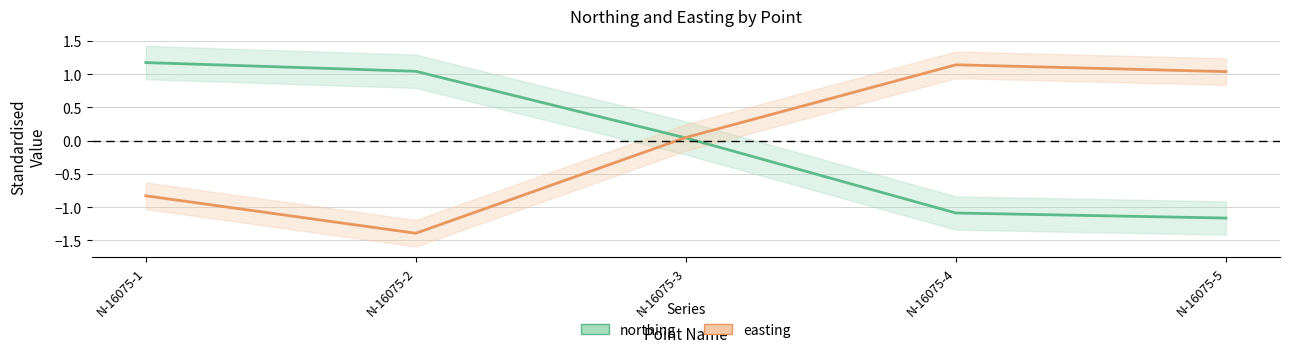

At which category is the sum across all series the highest?

N-16075-1